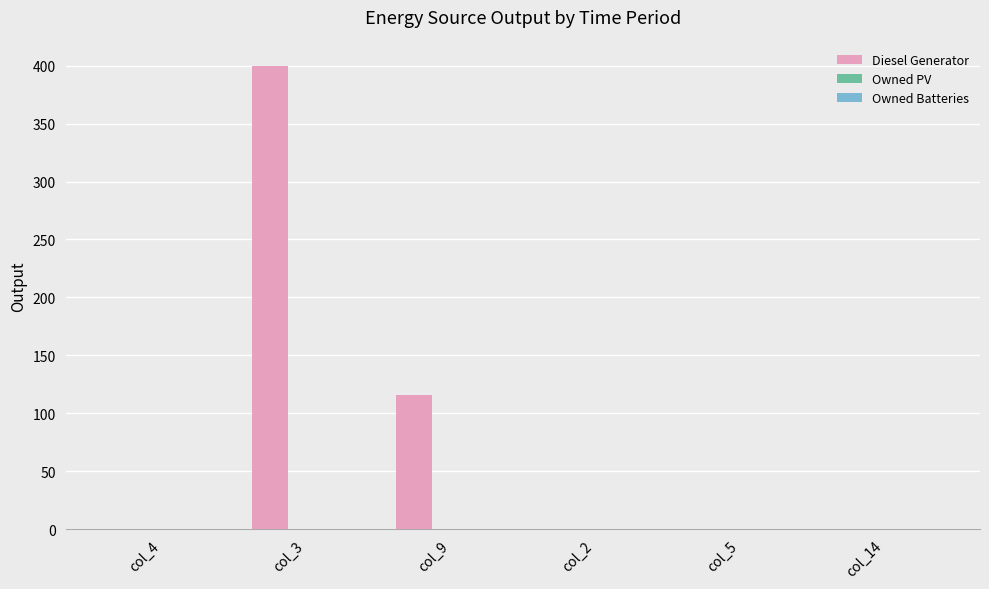

Are the bars horizontal?

No